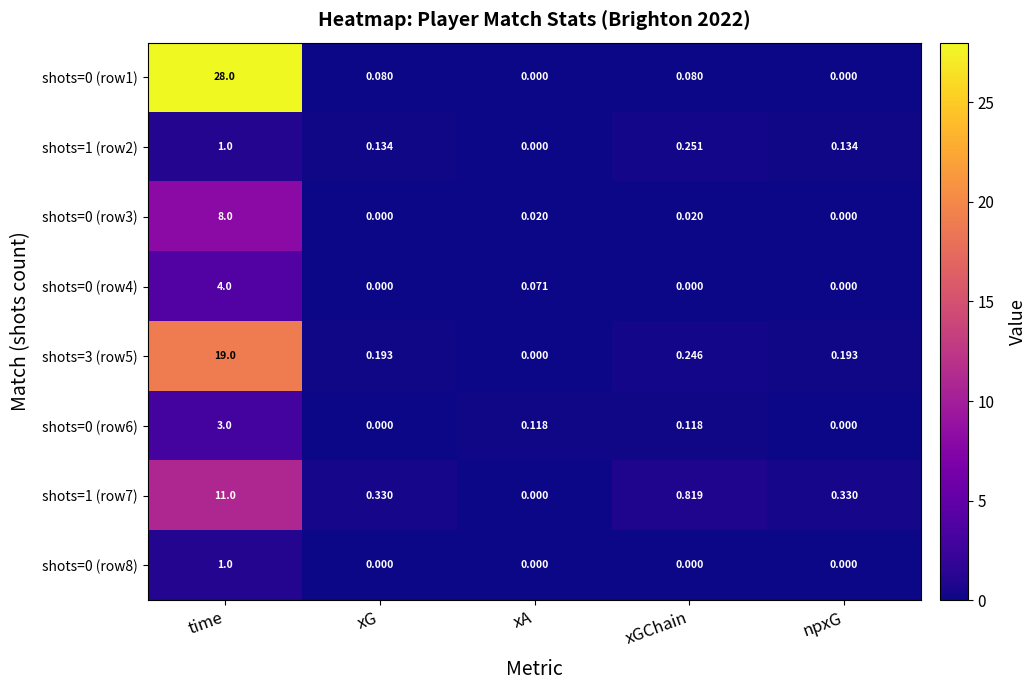

Which category has the highest value in the shots=1 (row2) series?

time